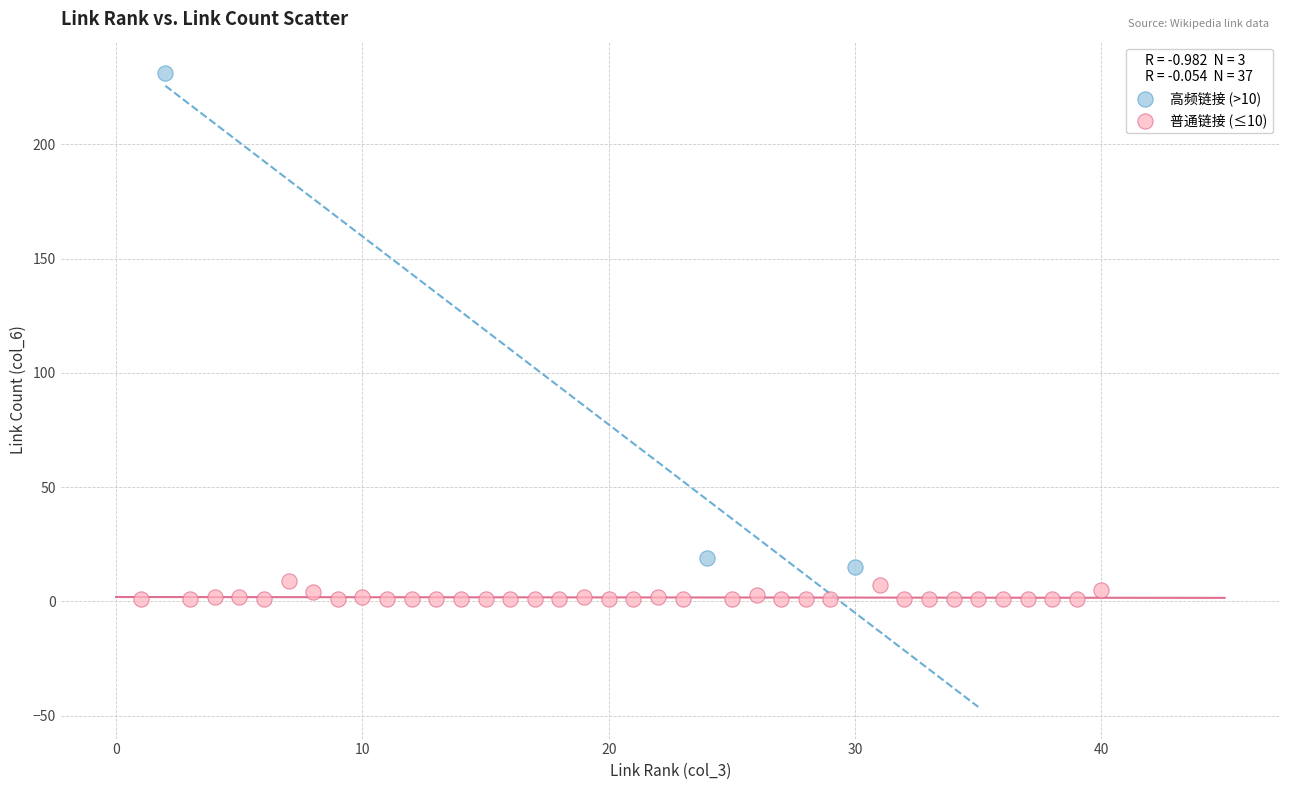

Which series contains the lowest Y value?

普通链接 (≤10)